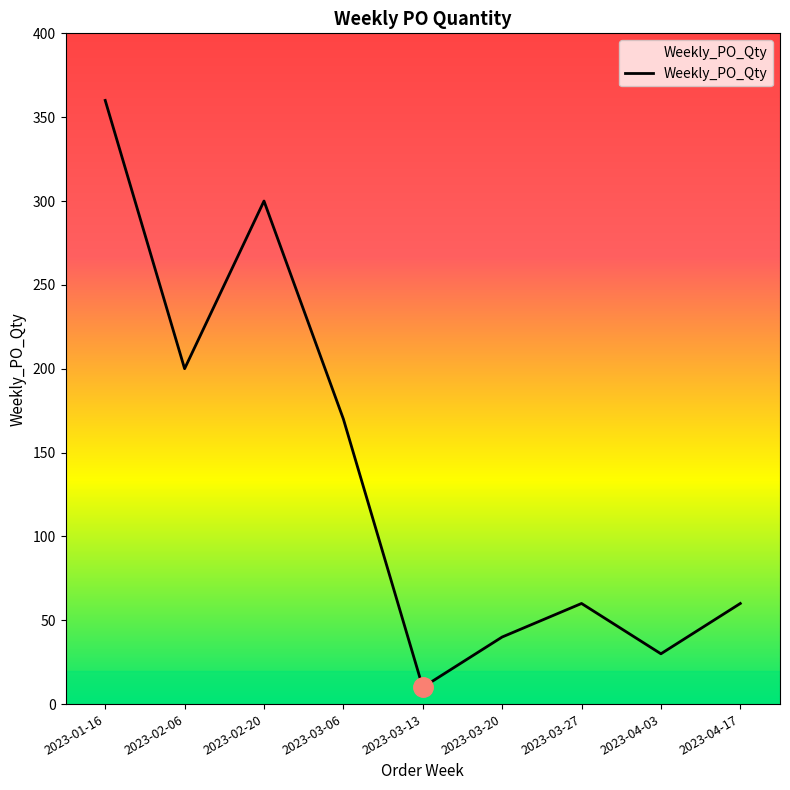

Is it true that the value at 2023-03-27 is 23?

False